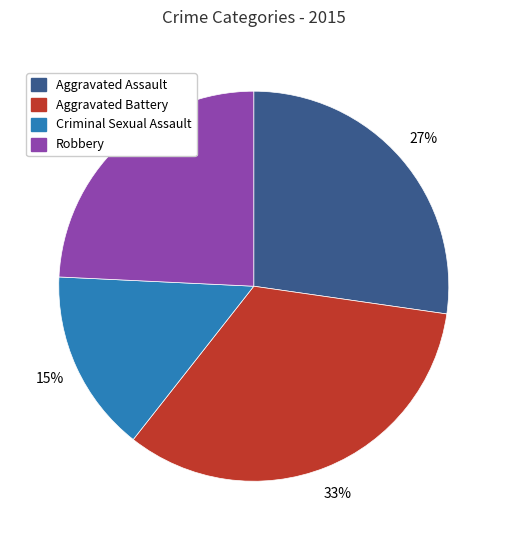

Does any single category account for the majority?

No